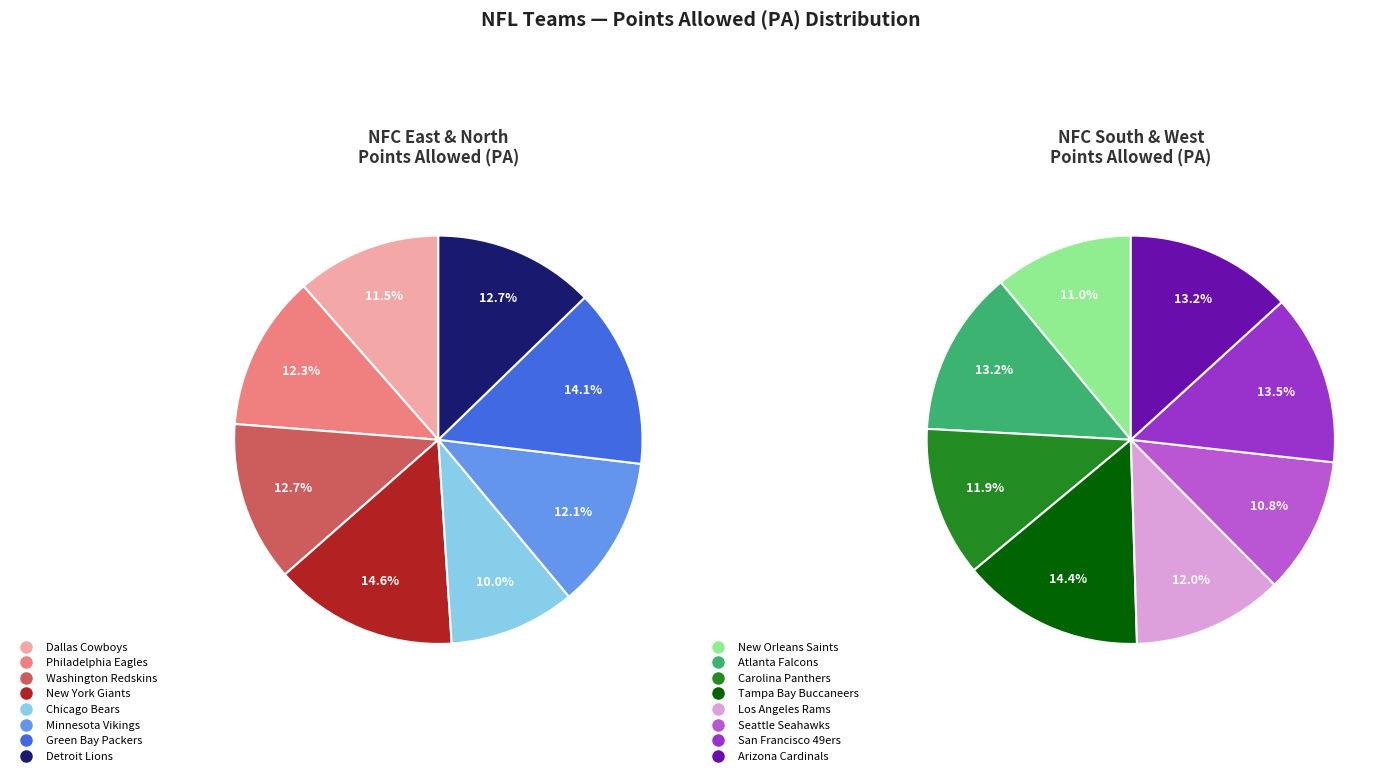

Is there any slice that represents more than half of the pie?

No